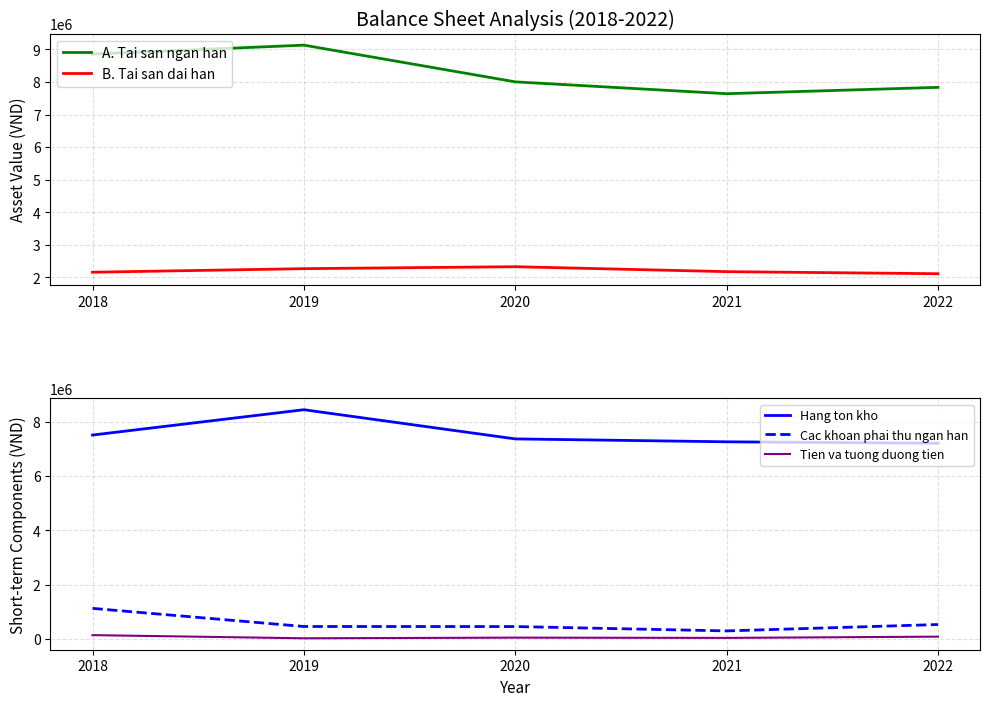

The value of B. Tai san dai han at 2022 is 2113228. True or false?

True